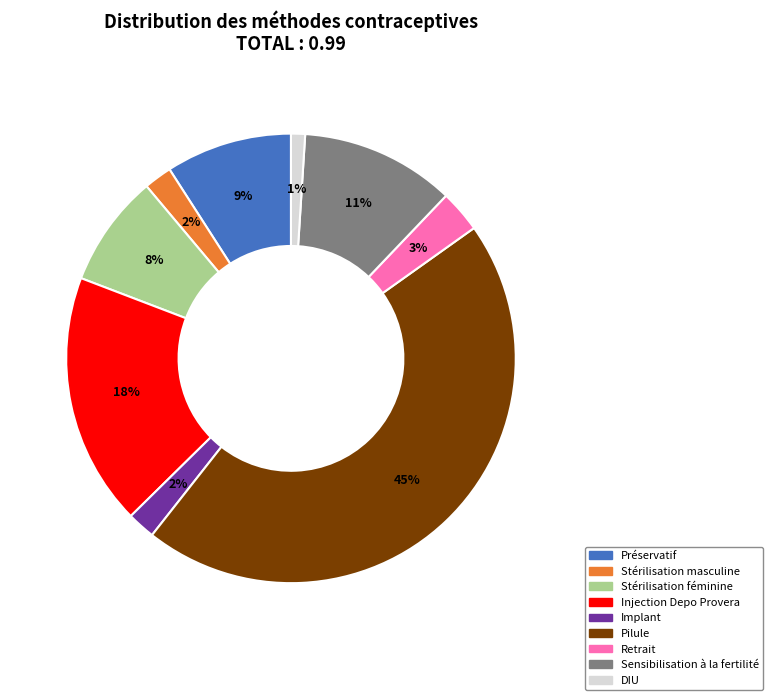

To the nearest percent, what is the difference between the Injection Depo Provera and Stérilisation masculine slice percentages?

16%